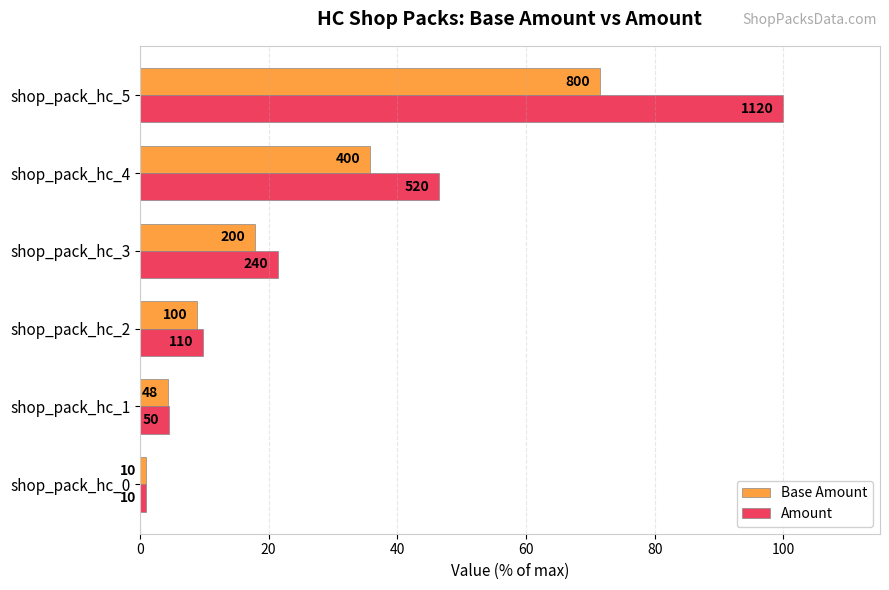

What are all the series names shown in the legend?

Base Amount, Amount